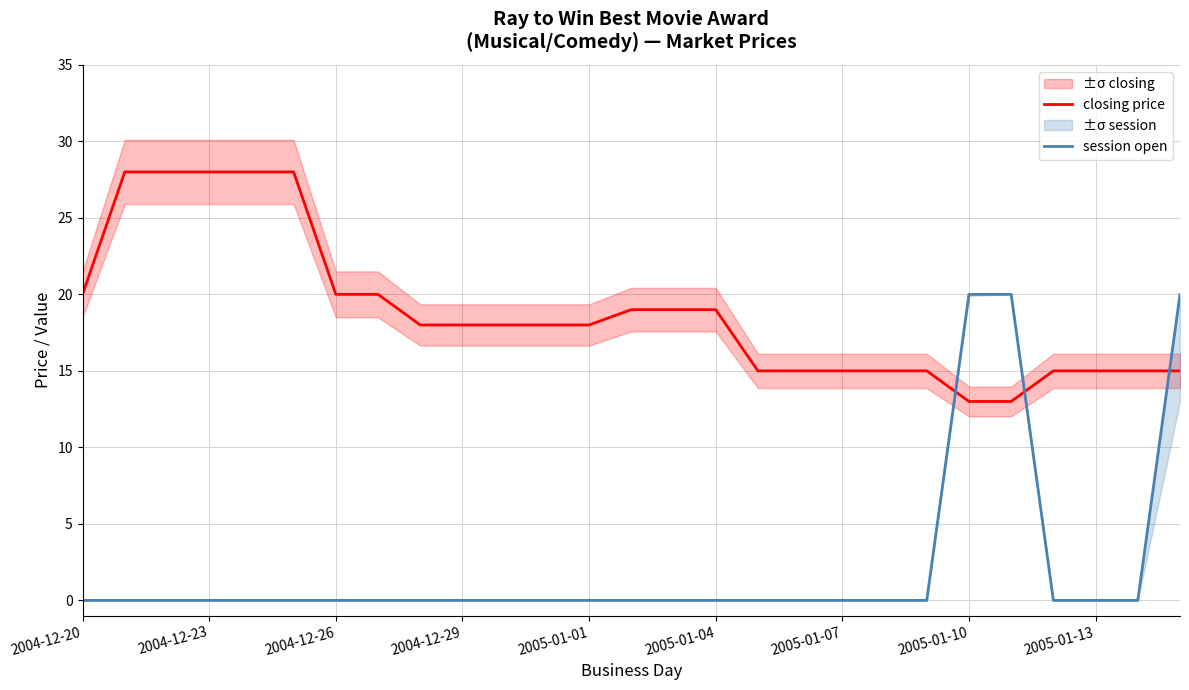

List the series in order of their overall mean, highest first.

closing price, session open